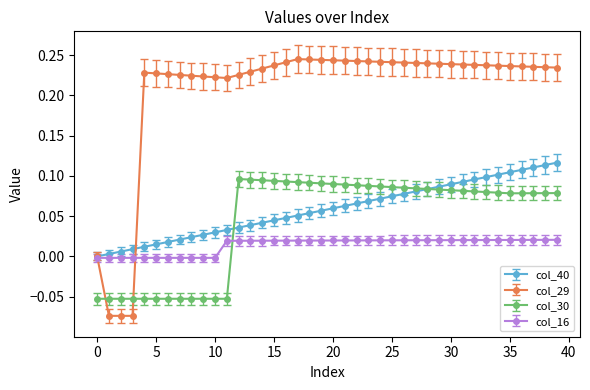

Which series has the largest total across all categories?

col_29